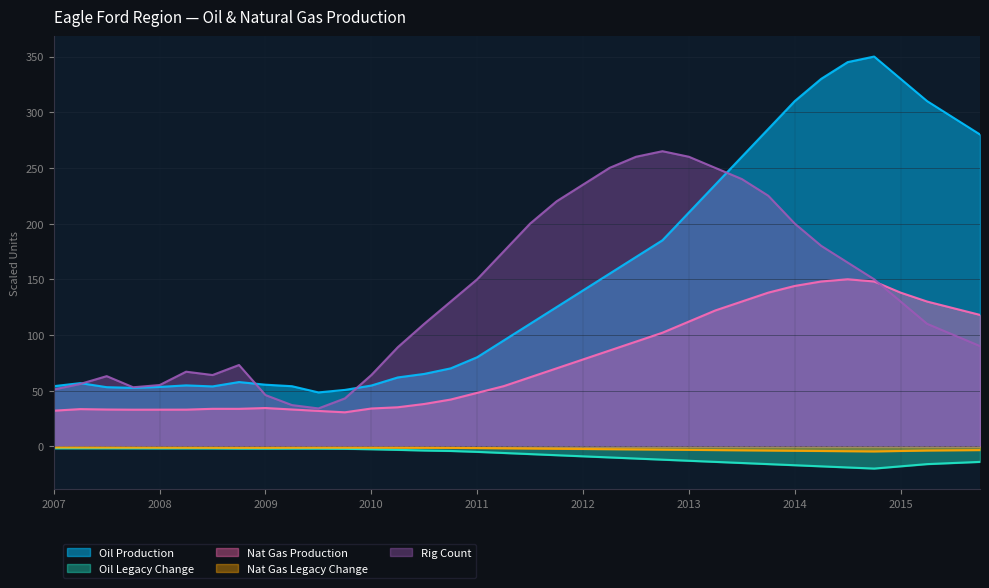

In Natural Gas Total Production (Mcf/d), how many points are lower than both neighbors (excluding endpoints)?

3